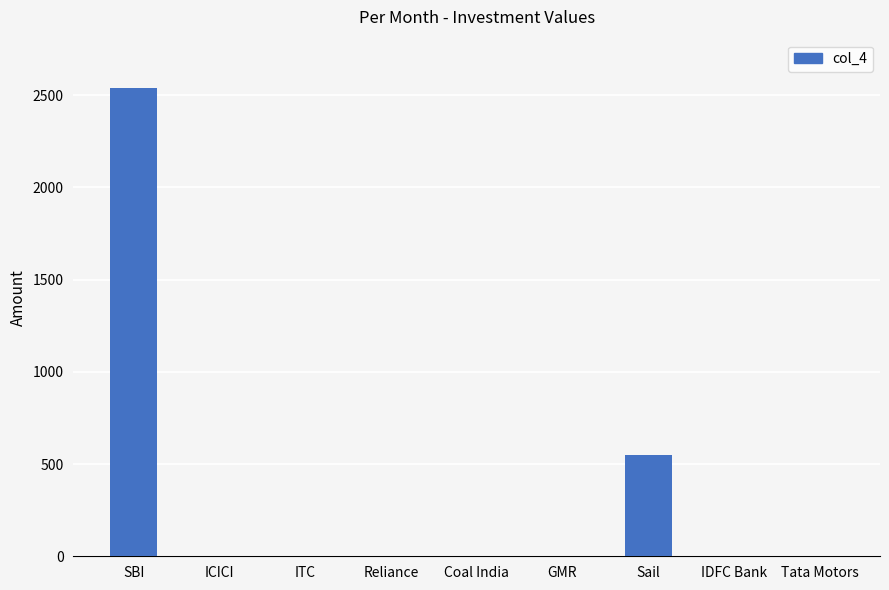

The chart shows a value of 2540 at SBI. True or false?

True